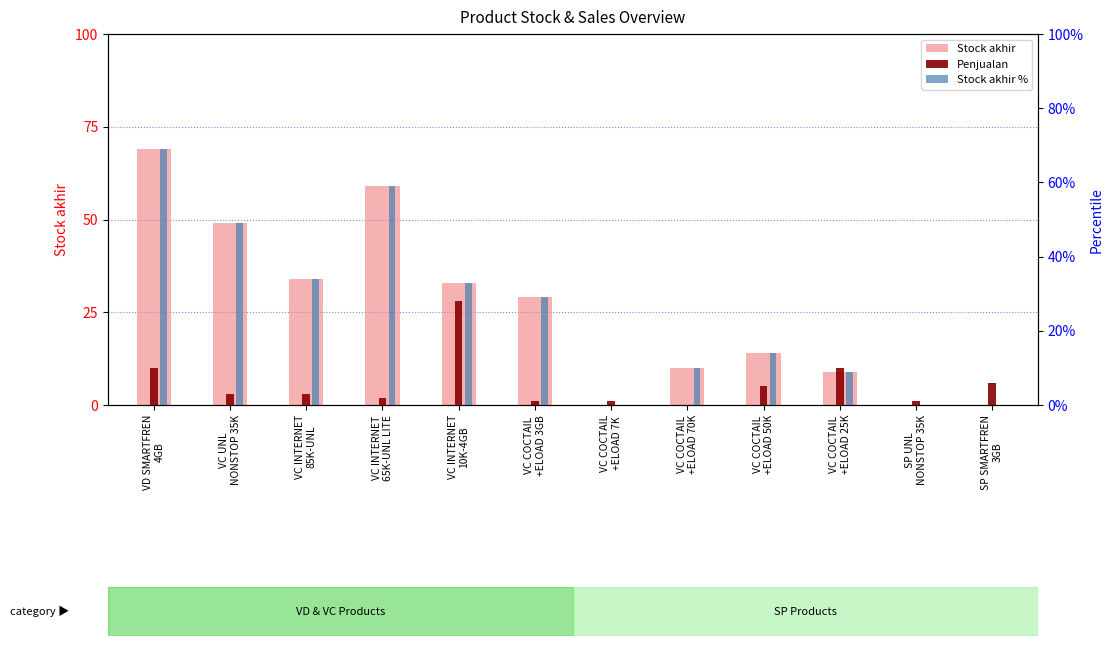

Between VC COCTAIL
+ELOAD 7K and VC COCTAIL
+ELOAD 50K, which is larger?

VC COCTAIL
+ELOAD 50K